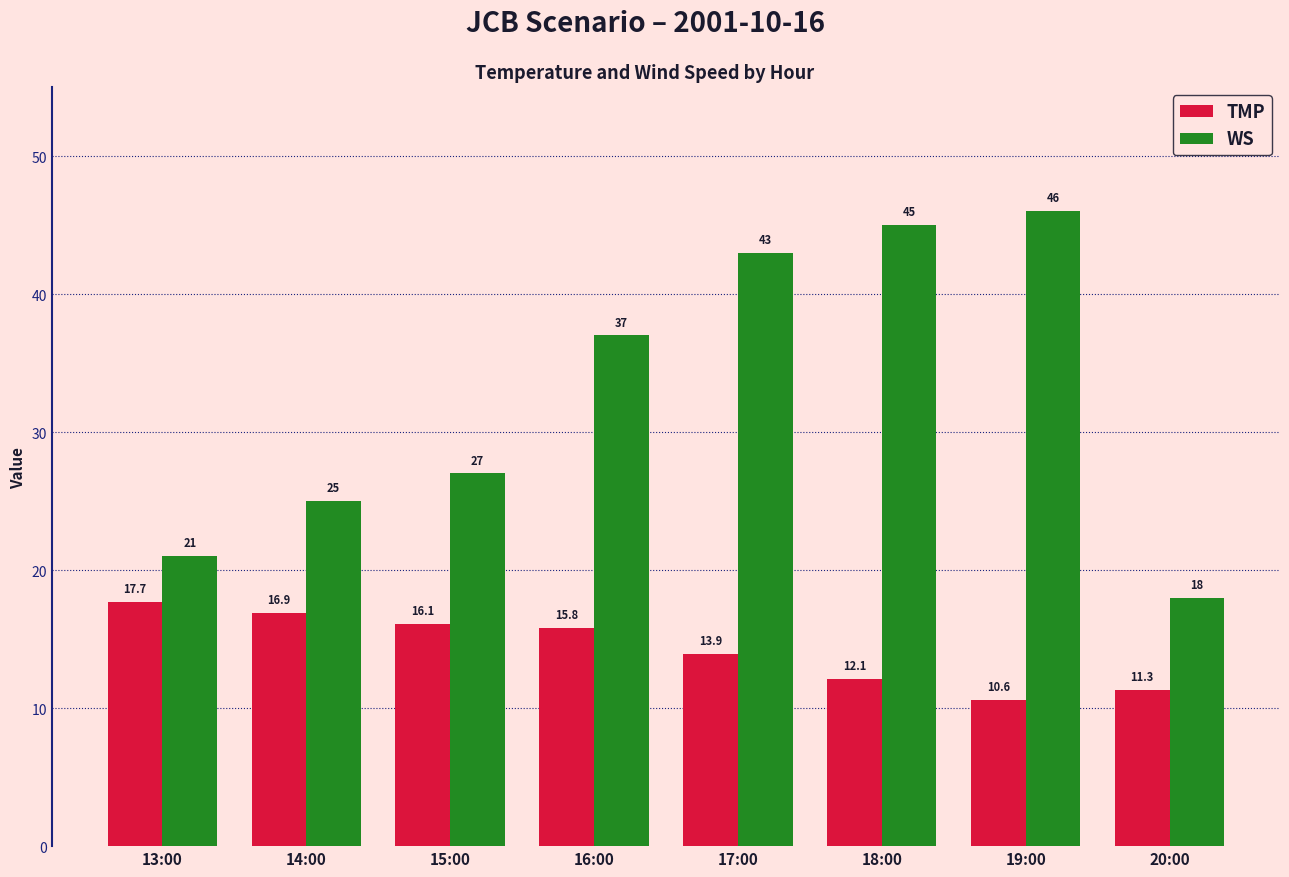

What is the sum of the WS values at 13:00 and 18:00?

66.0